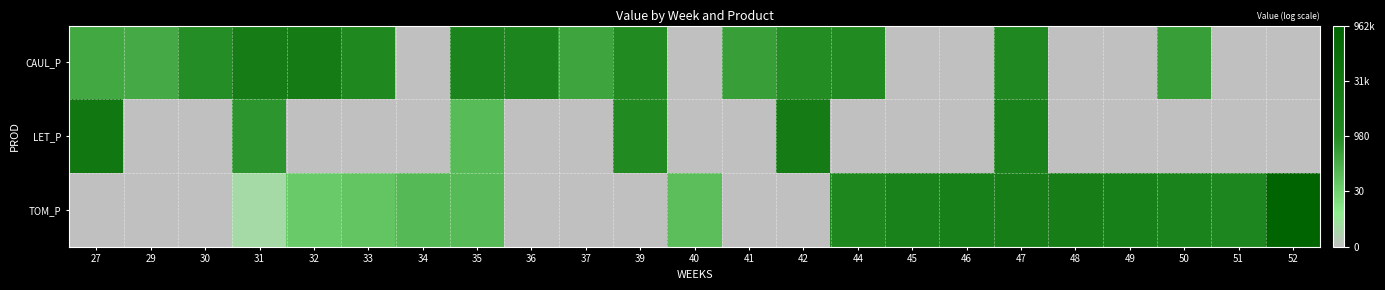

List the labels in order of CAUL_P value, smallest first.

34, 40, 45, 46, 48, 49, 51, 52, 29, 27, 37, 50, 41, 30, 42, 44, 39, 47, 33, 36, 35, 31, 32